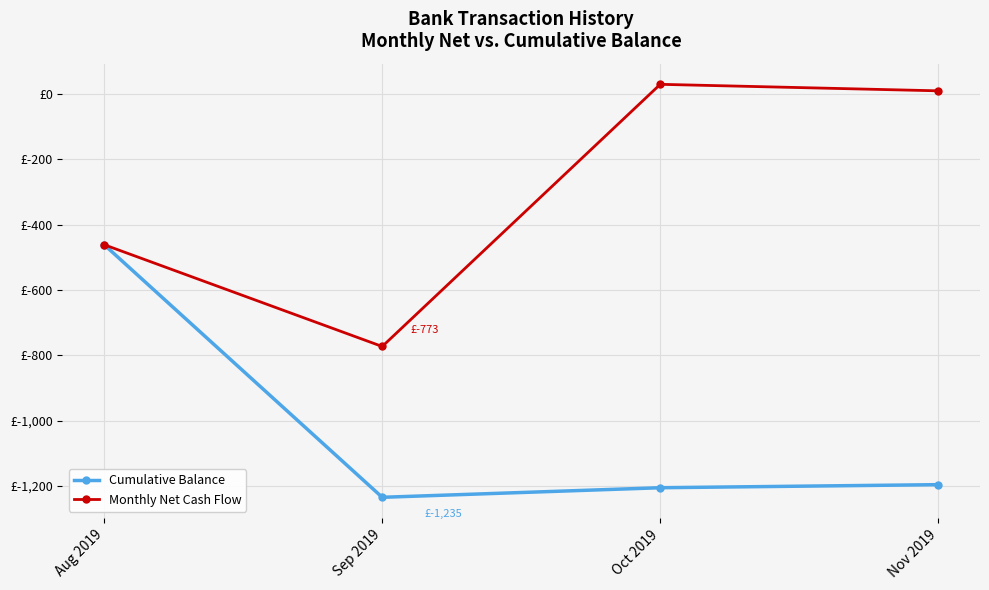

How many interior local valleys does the Monthly Net Cash Flow series have?

1